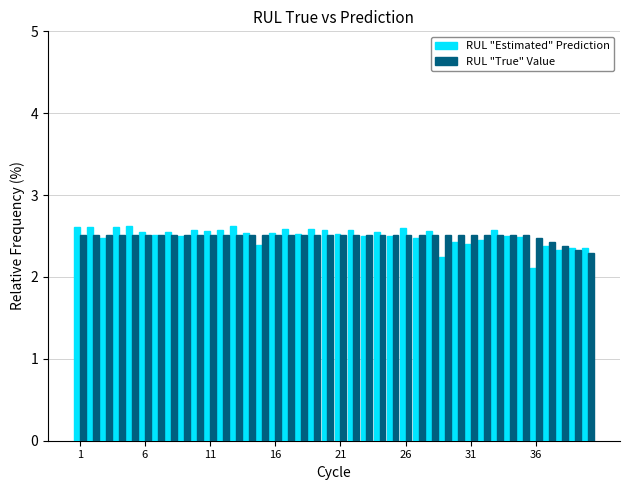

What is the average value of the RUL "True" Value series?

2.5